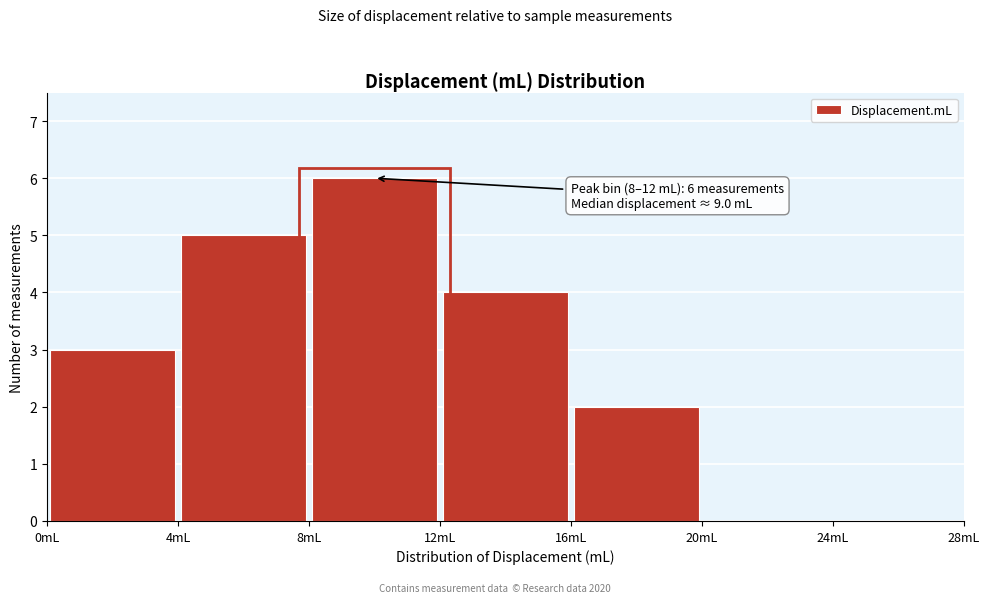

Which range on the x-axis has the tallest bar?

8 to 12